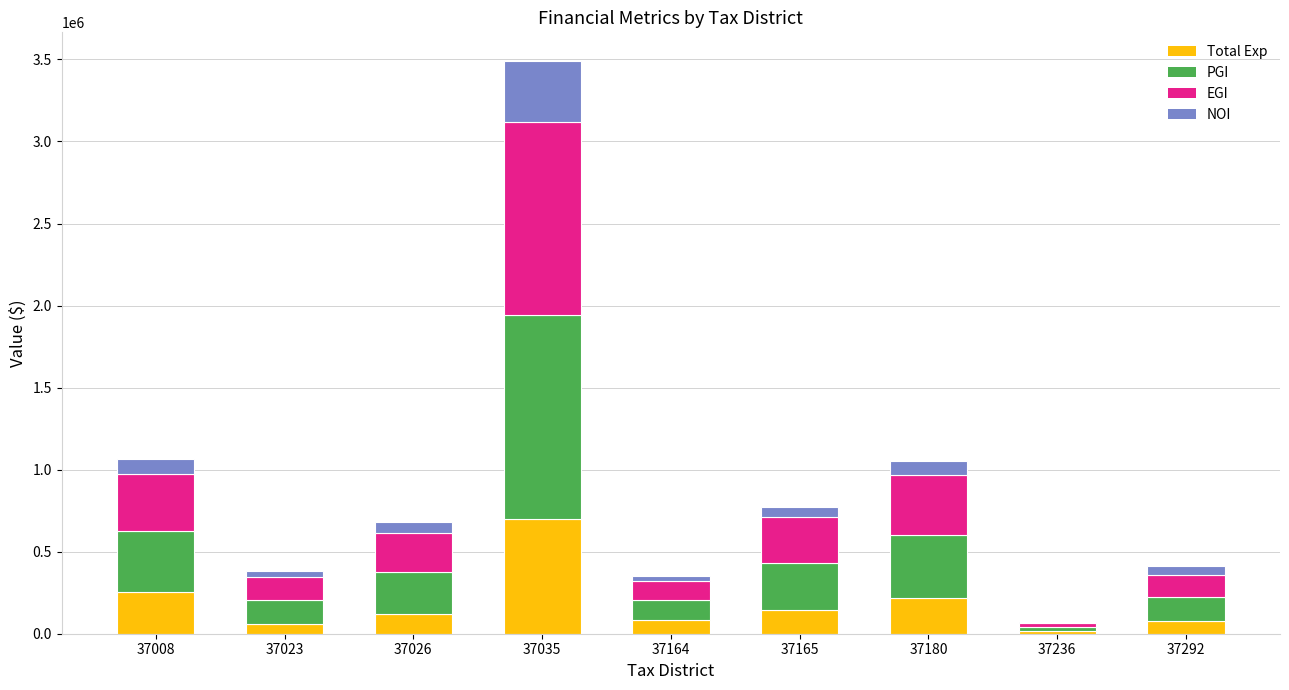

What is the maximum value for Total Exp?

698215.4